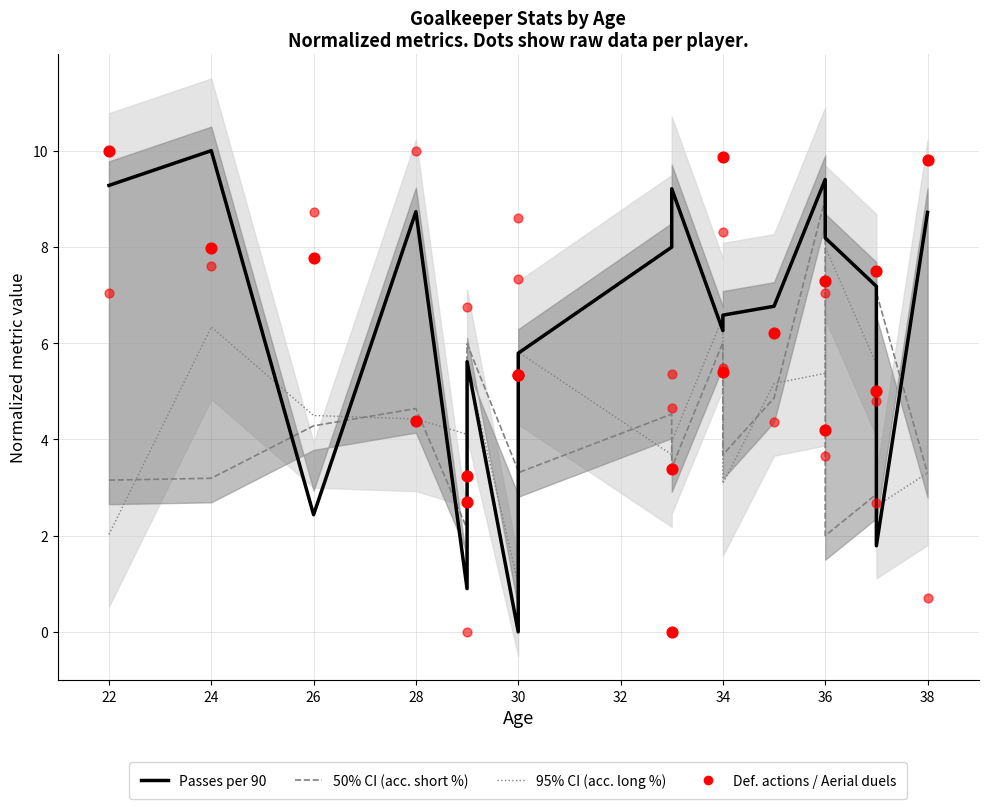

At how many categories does at least one series exceed 9?

7